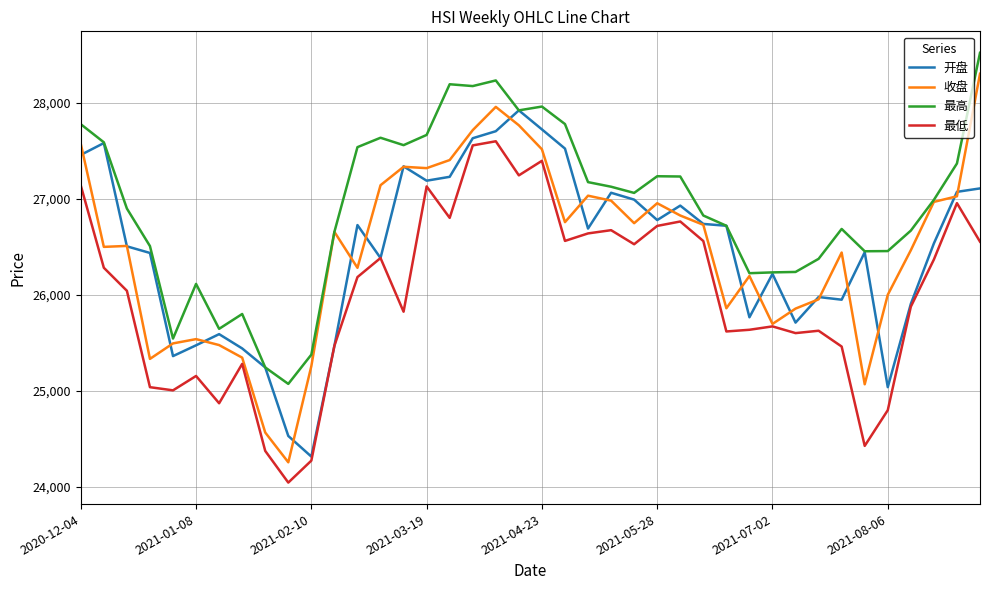

What is the maximum value for 最高?

28522.1